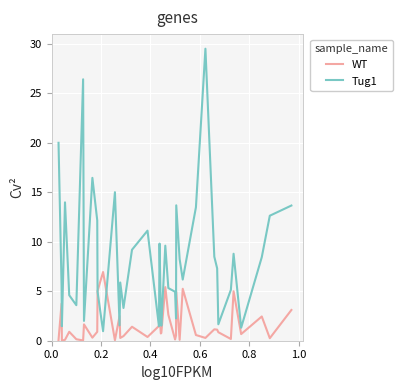

Rank the series by their maximum value, from lowest to highest.

WT, Tug1